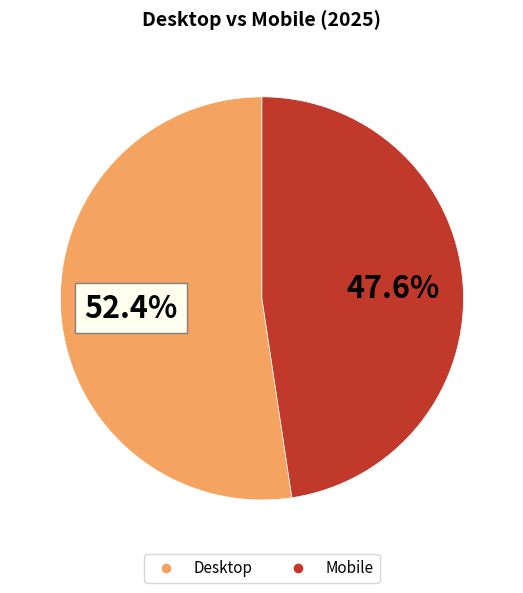

Rank the categories by value from lowest to highest.

Mobile, Desktop